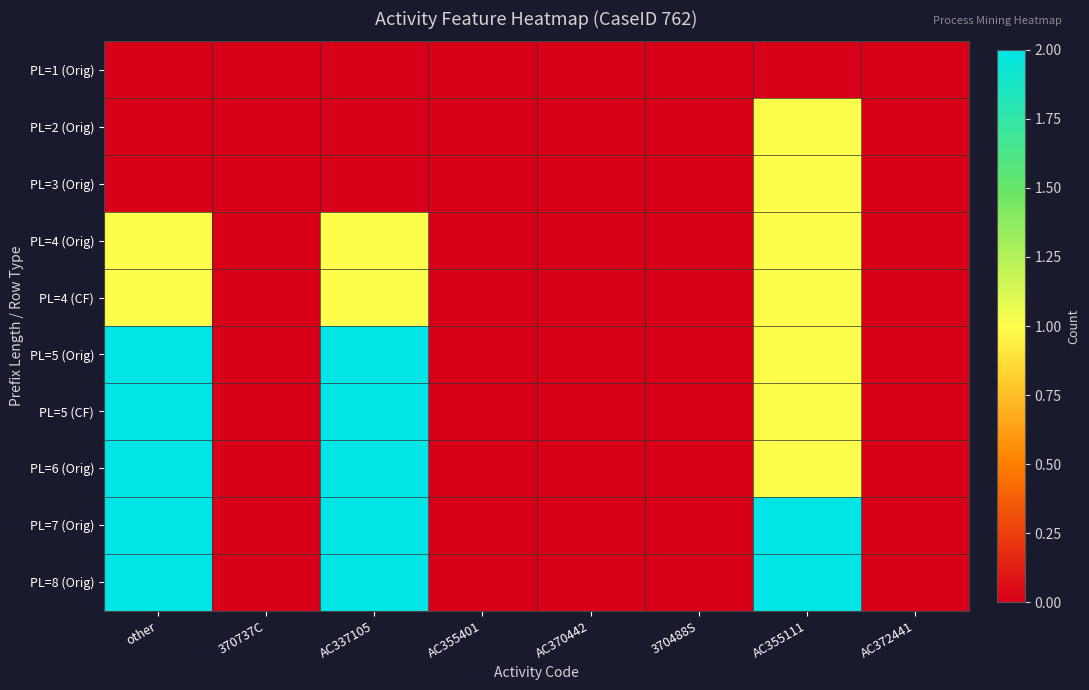

What is the total value across all series at AC355111?

11